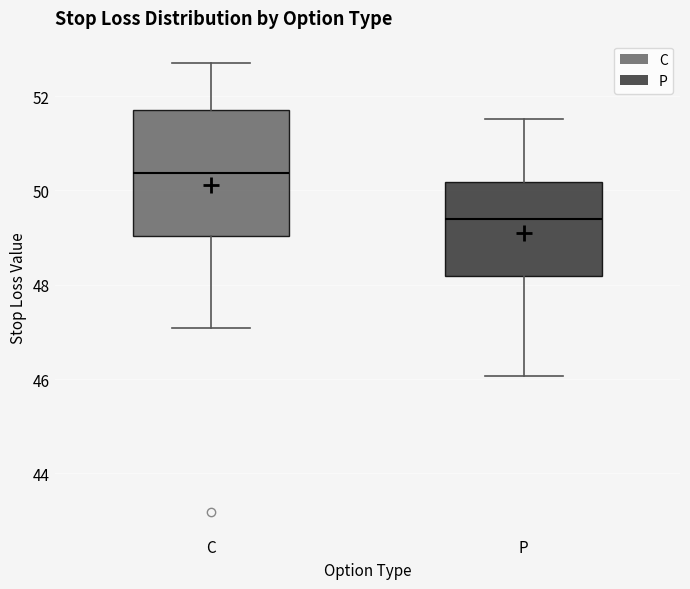

Reading left to right, transcribe this box plot: for each box, give where its median line is, the range the box spans, and where its two whiskers end, as read against the y-axis. The values are not printed on the chart, so give them approximately, as read against the axis.

C: median 50.4, box 49.0 to 51.8, whiskers 47.0 to 52.8
P: median 49.4, box 48.2 to 50.2, whiskers 46.0 to 51.6